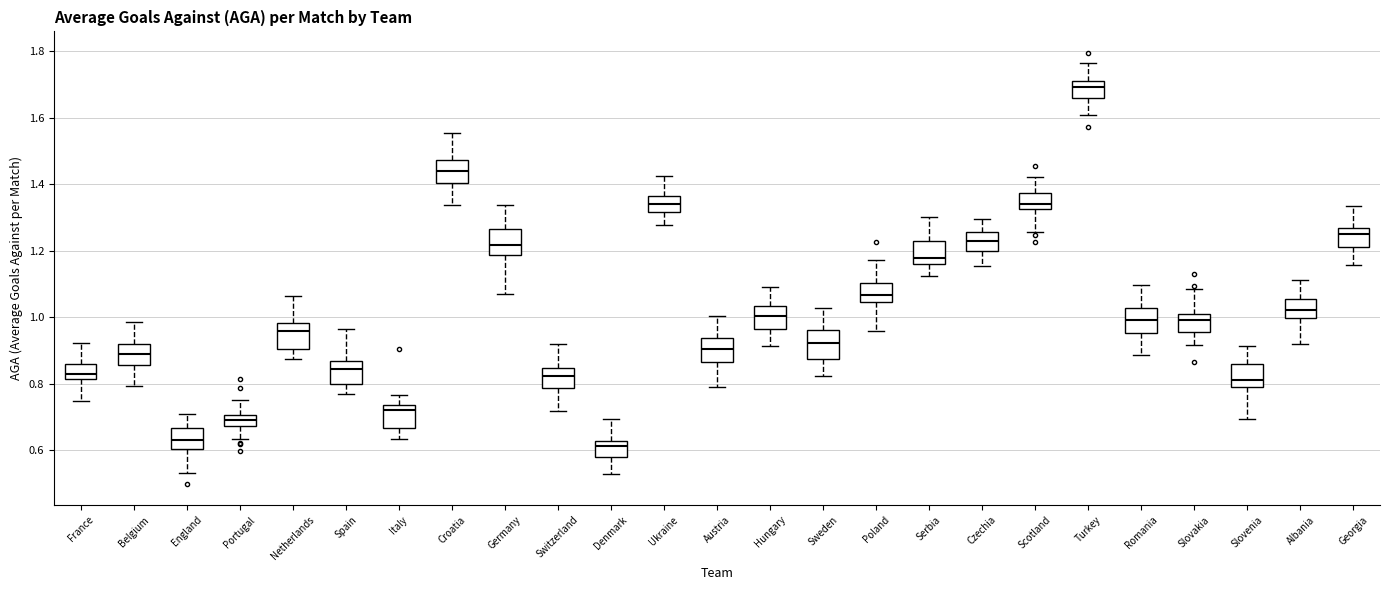

Reading left to right, read every box against the y-axis: the position of its median line, the range the box covers, and the ends of its whiskers. The values are not printed on the chart, so give them approximately, as read against the axis.

France: median 0.84, box 0.82 to 0.86, whiskers 0.74 to 0.92
Belgium: median 0.88, box 0.86 to 0.92, whiskers 0.80 to 0.98
England: median 0.64, box 0.60 to 0.66, whiskers 0.54 to 0.70
Portugal: median 0.70 (inside the box), box 0.68 to 0.70, whiskers 0.64 to 0.74
Netherlands: median 0.96, box 0.90 to 0.98, whiskers 0.88 to 1.06
Spain: median 0.84, box 0.80 to 0.86, whiskers 0.76 to 0.96
Italy: median 0.72, box 0.66 to 0.74, whiskers 0.64 to 0.76
Croatia: median 1.44, box 1.40 to 1.48, whiskers 1.34 to 1.56
Germany: median 1.22, box 1.18 to 1.26, whiskers 1.06 to 1.34
Switzerland: median 0.82, box 0.78 to 0.84, whiskers 0.72 to 0.92
Denmark: median 0.62 (just below the box's upper edge), box 0.58 to 0.62, whiskers 0.52 to 0.70
Ukraine: median 1.34, box 1.32 to 1.36, whiskers 1.28 to 1.42
Austria: median 0.90, box 0.86 to 0.94, whiskers 0.78 to 1.00
Hungary: median 1.00, box 0.96 to 1.04, whiskers 0.92 to 1.10
Sweden: median 0.92, box 0.88 to 0.96, whiskers 0.82 to 1.02
Poland: median 1.06, box 1.04 to 1.10, whiskers 0.96 to 1.18
Serbia: median 1.18, box 1.16 to 1.22, whiskers 1.12 to 1.30
Czechia: median 1.22, box 1.20 to 1.26, whiskers 1.16 to 1.30
Scotland: median 1.34, box 1.32 to 1.38, whiskers 1.26 to 1.42
Turkey: median 1.70, box 1.66 to 1.72, whiskers 1.60 to 1.76
Romania: median 1.00, box 0.96 to 1.02, whiskers 0.88 to 1.10
Slovakia: median 1.00 (just below the box's upper edge), box 0.96 to 1.00, whiskers 0.92 to 1.08
Slovenia: median 0.82, box 0.80 to 0.86, whiskers 0.70 to 0.92
Albania: median 1.02, box 1.00 to 1.06, whiskers 0.92 to 1.12
Georgia: median 1.26 (just below the box's upper edge), box 1.22 to 1.26, whiskers 1.16 to 1.34